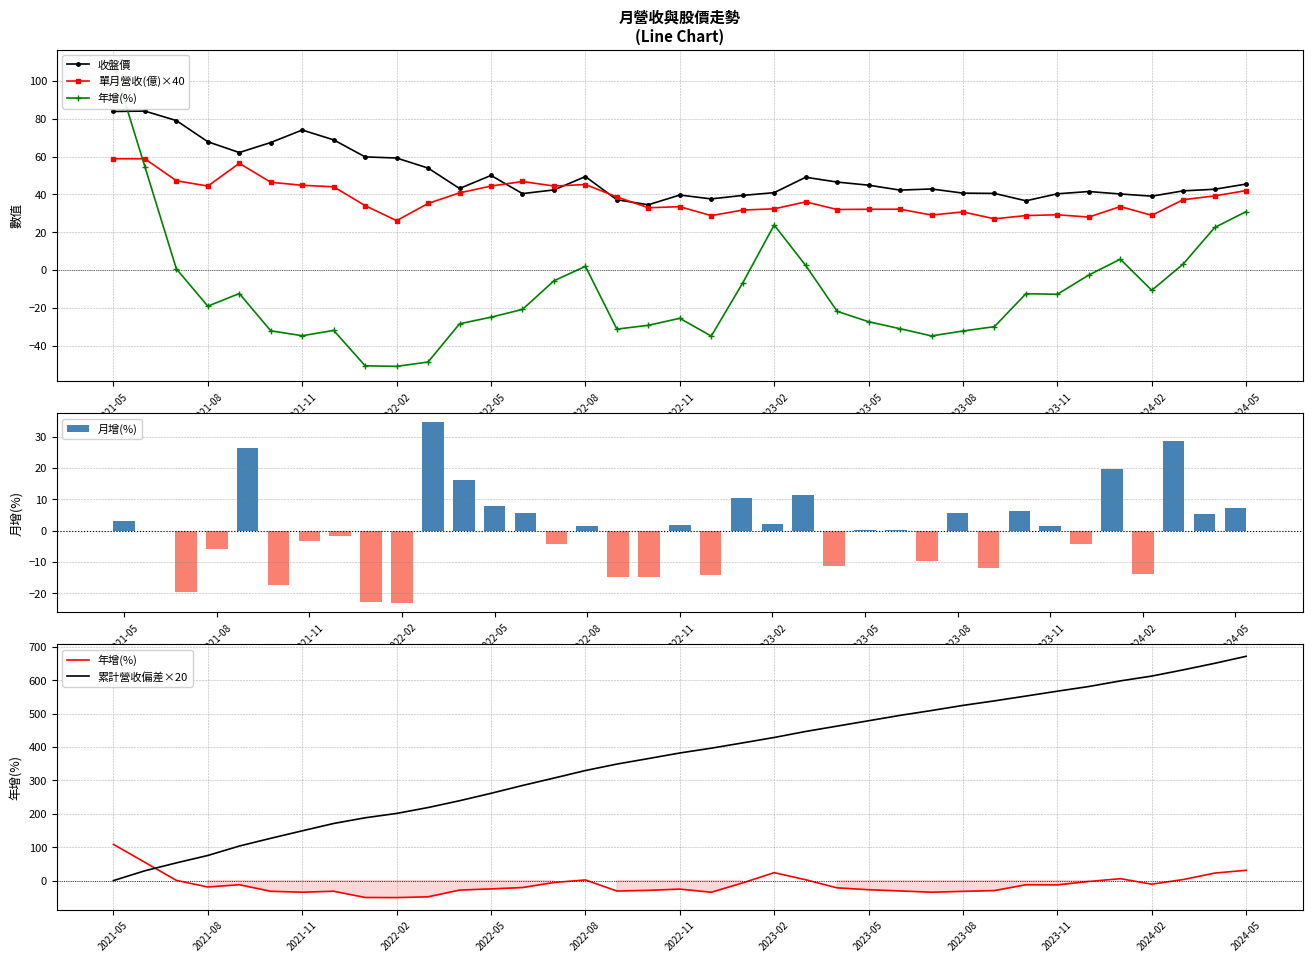

What is the lowest value of the 單月營收(億)×40 series?

26.1